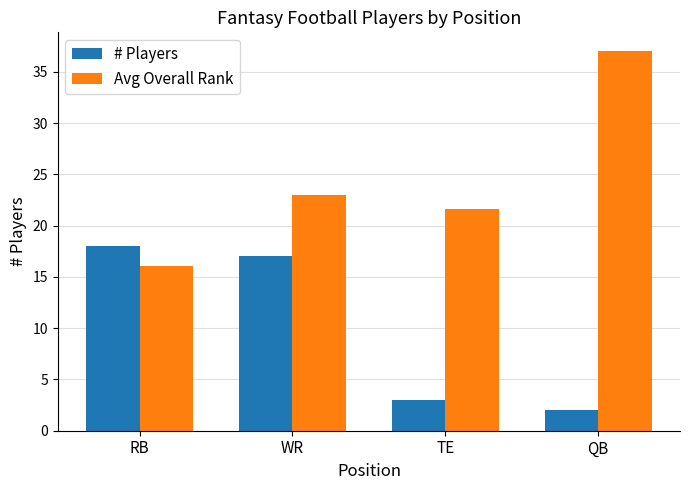

How many values in the # Players series are below 17?

2